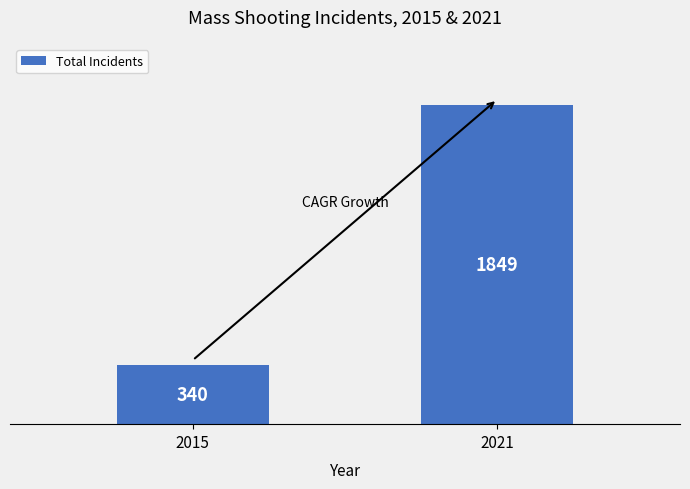

What is the sum of the values at 2015 and 2021?

2189